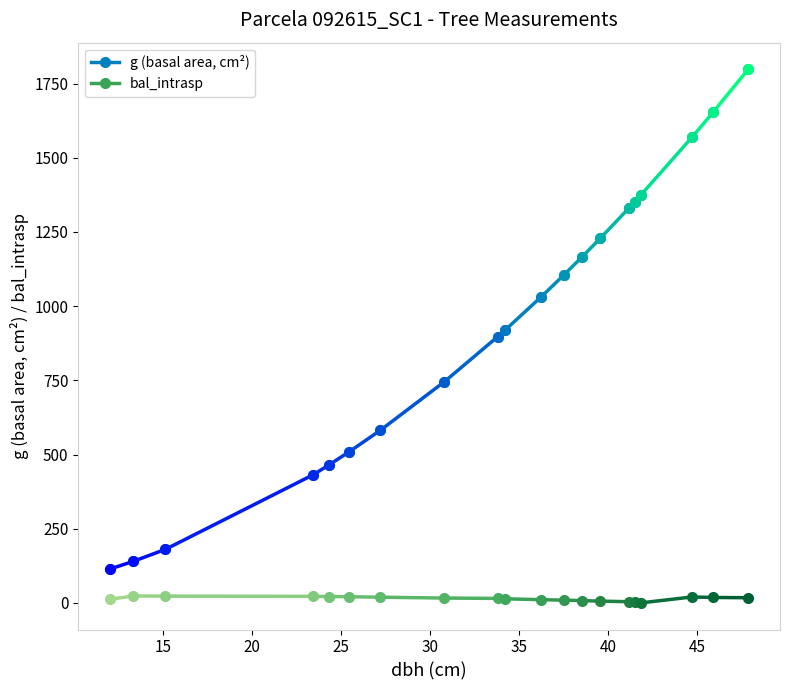

How many series are shown in this chart?

1